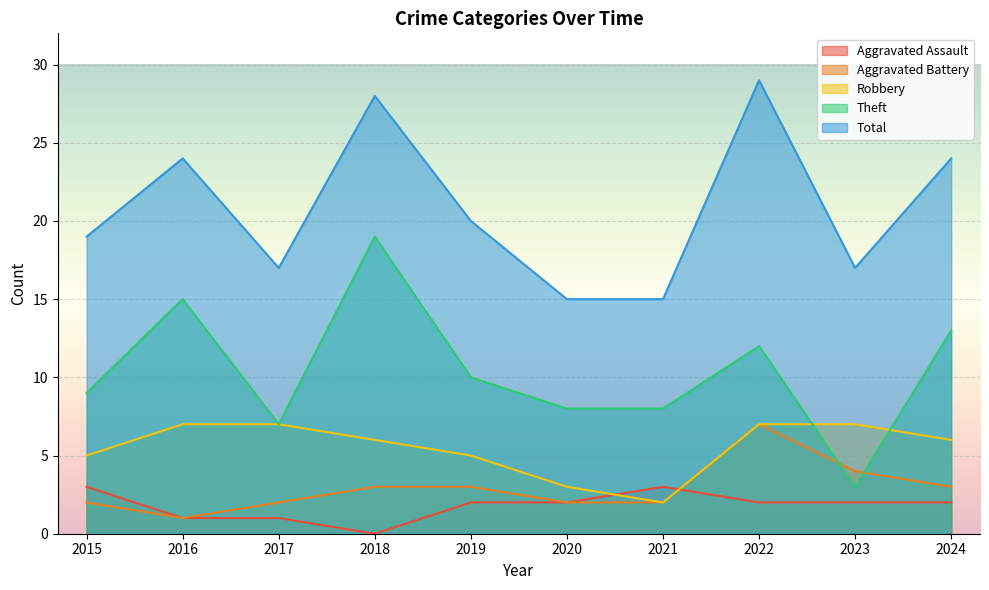

Which series has the widest spread of values?

Theft